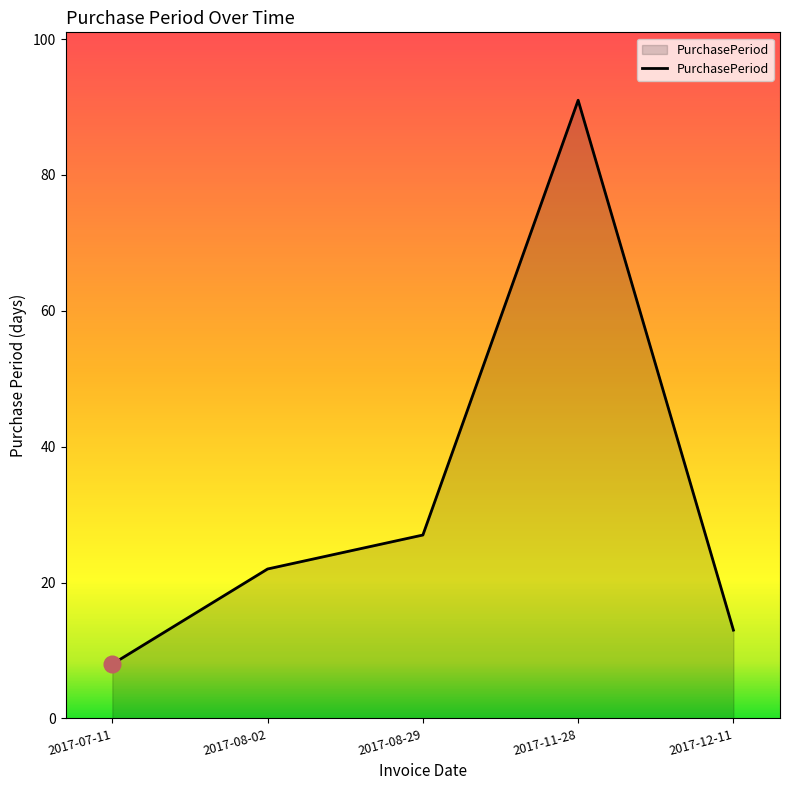

What is the ratio of the value at 2017-08-02 to the value at 2017-11-28?

0.2